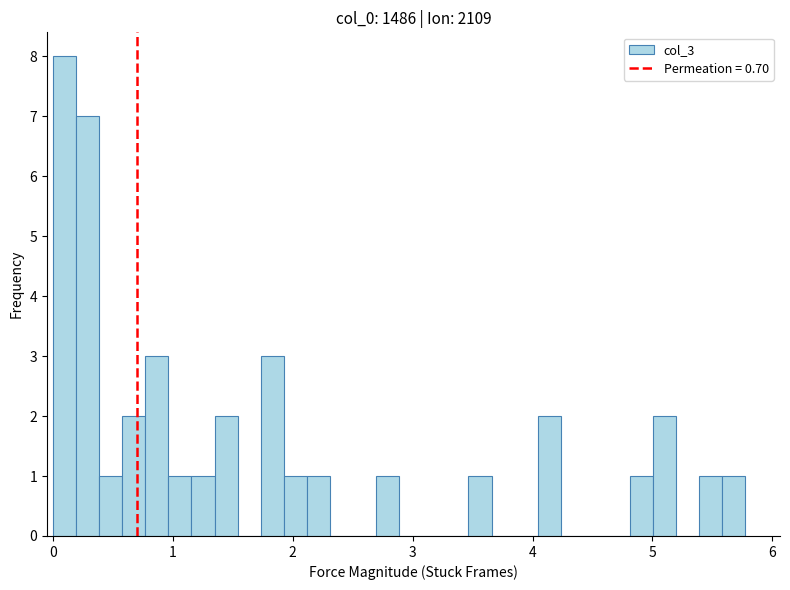

Read against the x-axis, roughly where is the centre of the tallest bar?

0.1